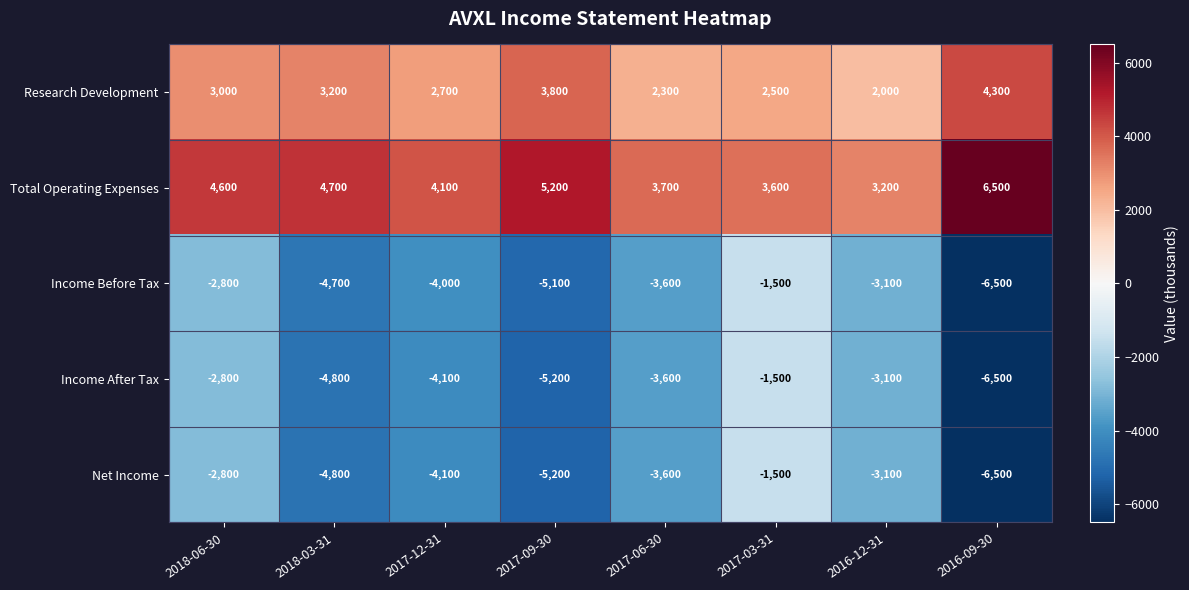

What is the sum of all Income After Tax values?

-31600